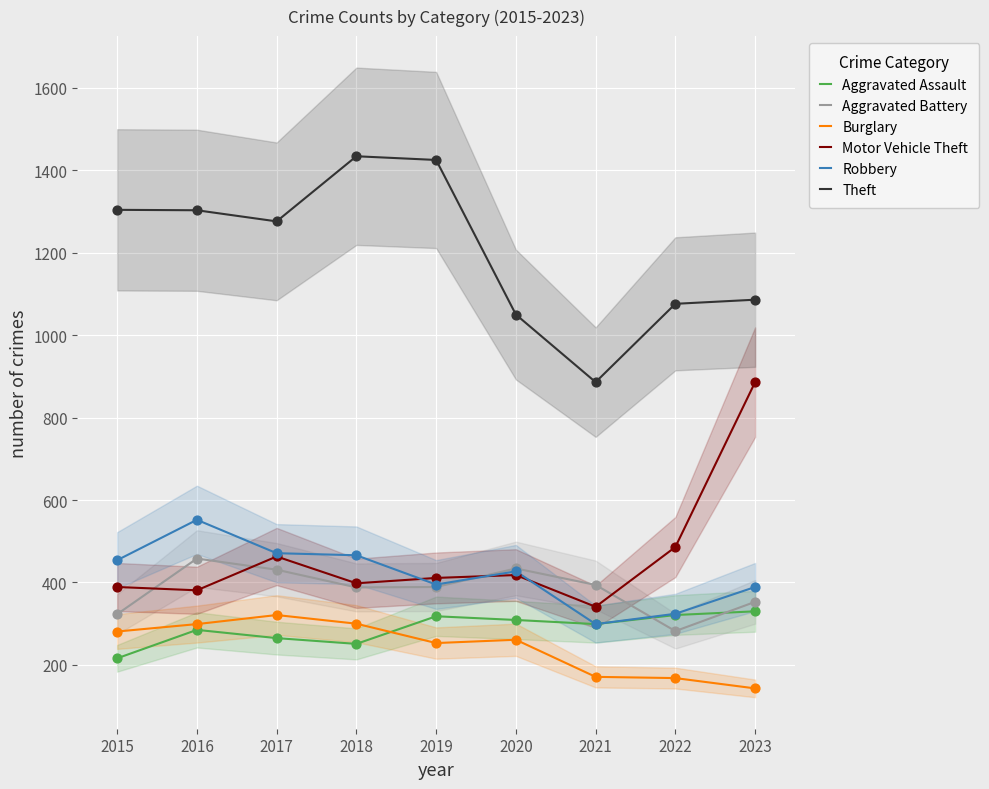

Which series reaches the minimum Y coordinate?

Burglary